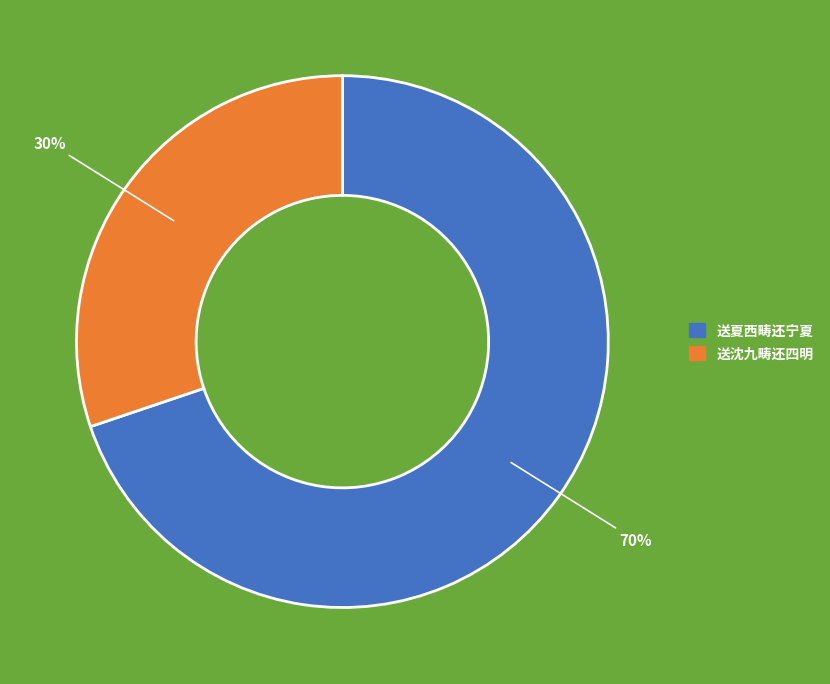

Is there a majority slice in this chart?

Yes